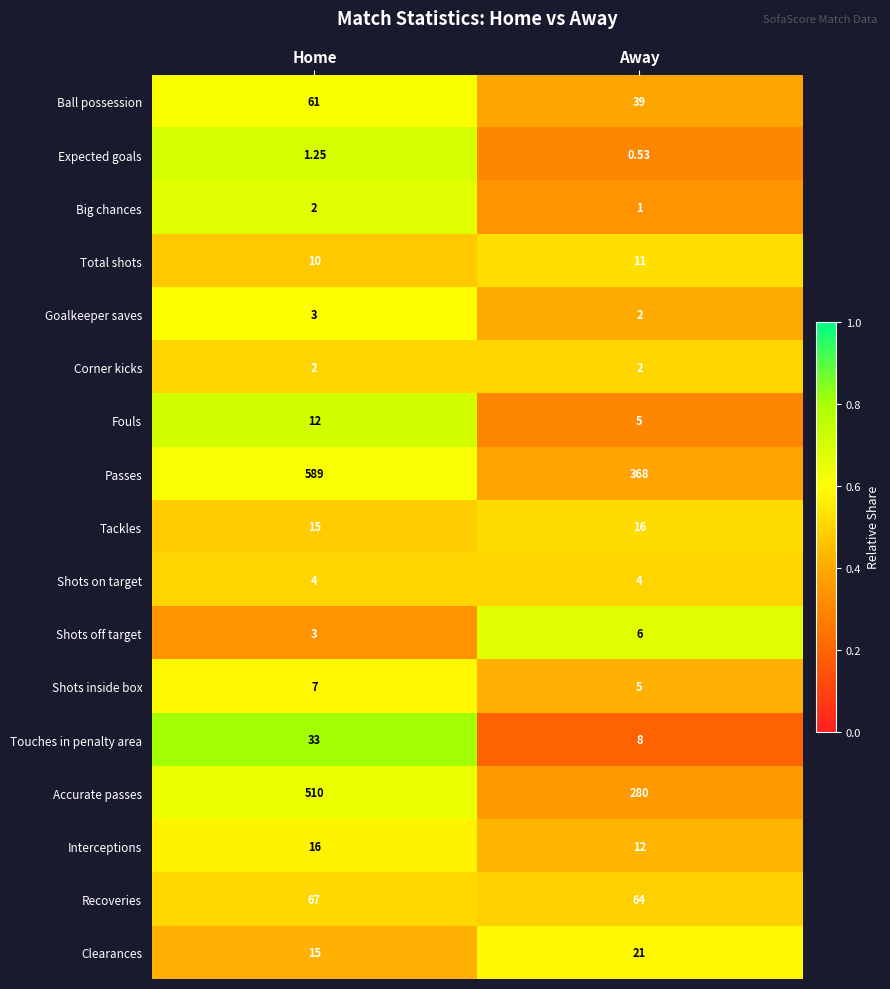

Which series has the largest range (max minus min)?

Accurate passes